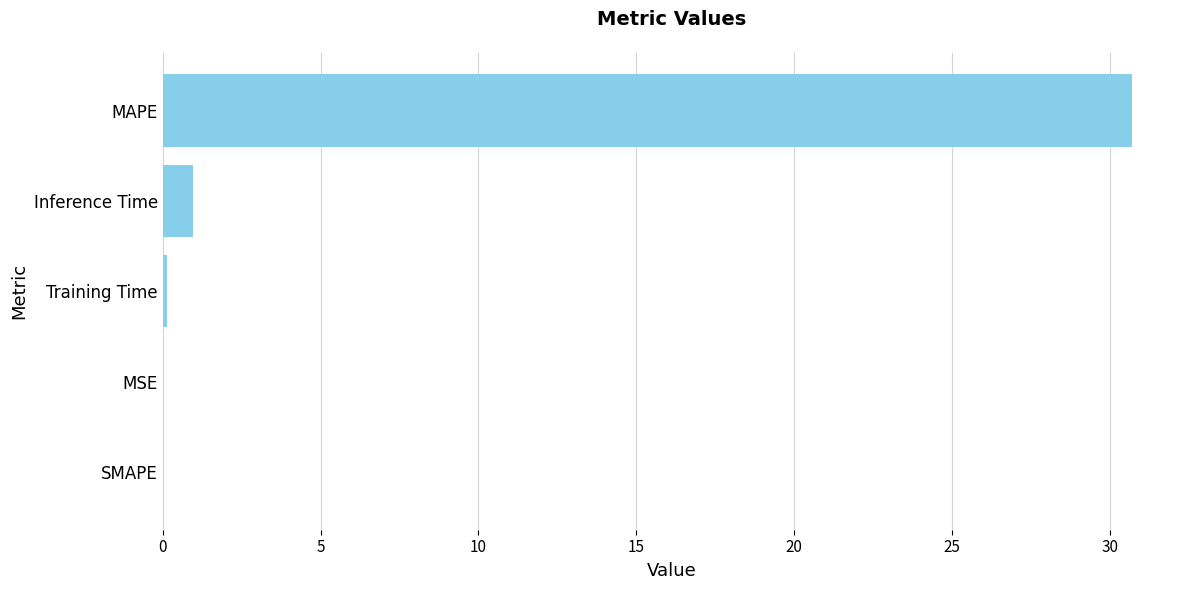

How many data points does each series have?

5